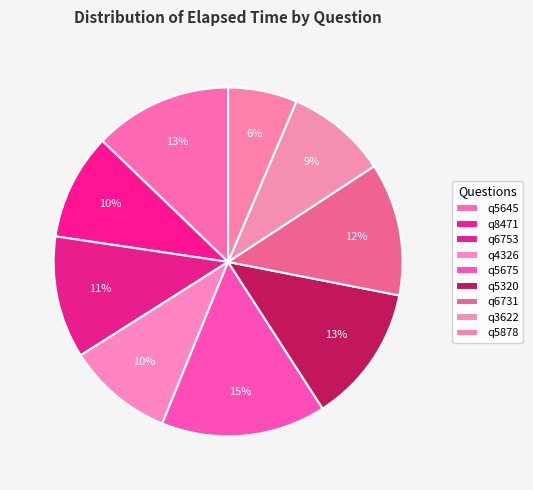

To the nearest percent, what is the difference between the q5675 and q4326 slice percentages?

5%